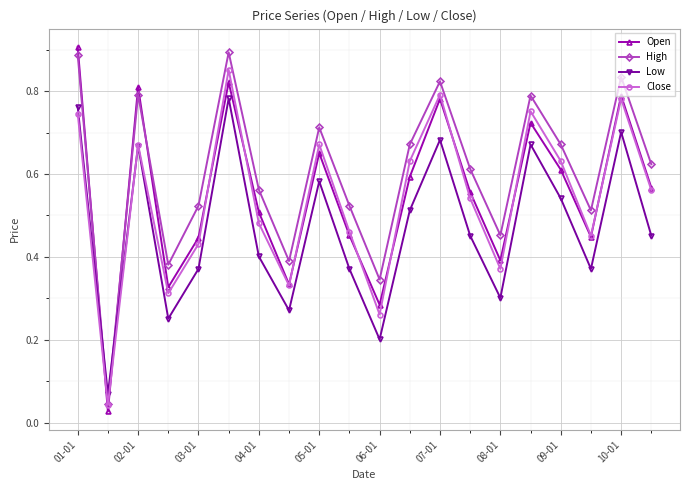

Which series has the largest total across all categories?

High